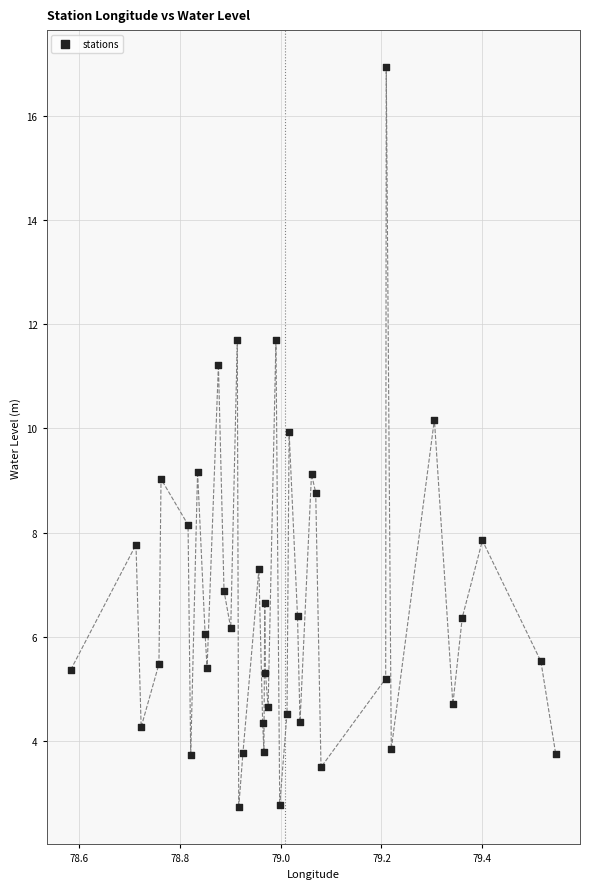

What is the range of X values (max minus min)?

1.0